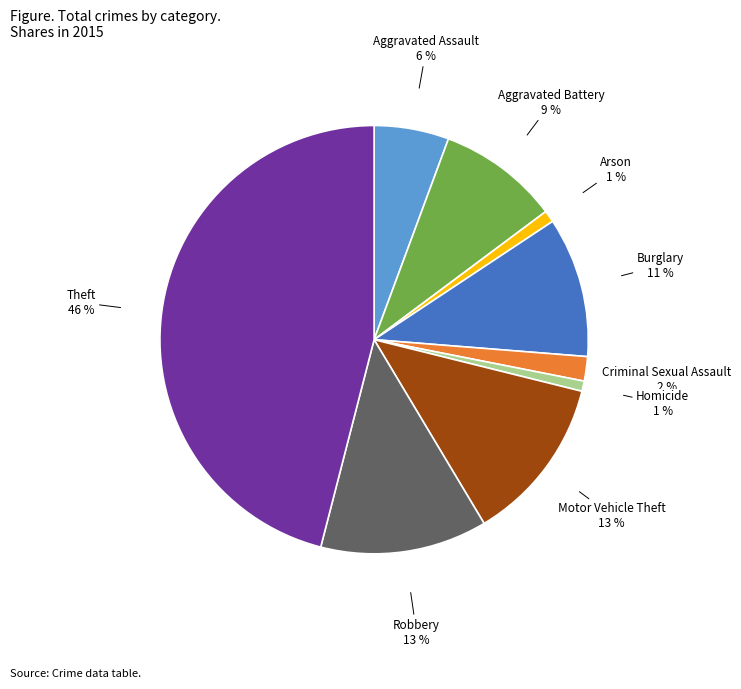

Count the number of slices in the pie.

9